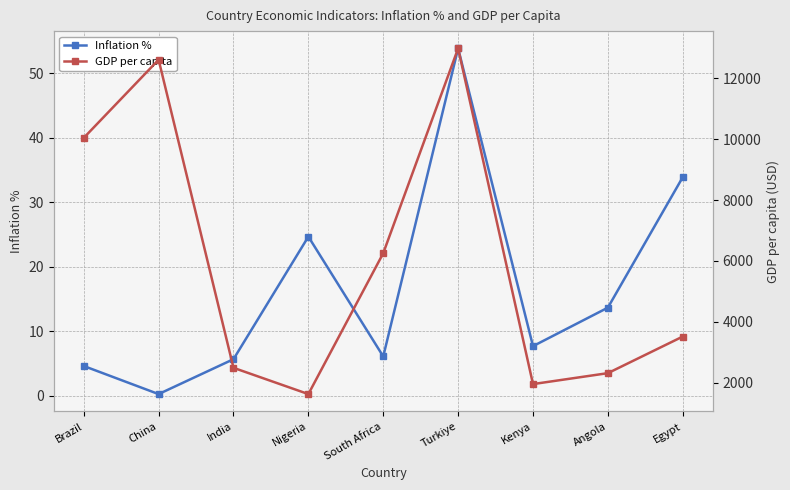

Is it true that GDP per capita equals 5984.8 at Turkiye?

False